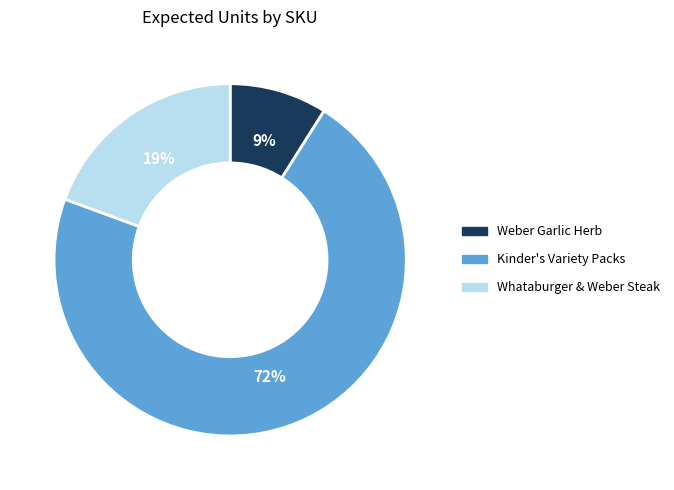

To the nearest percent, what is the difference between the largest and smallest slice percentages?

63%